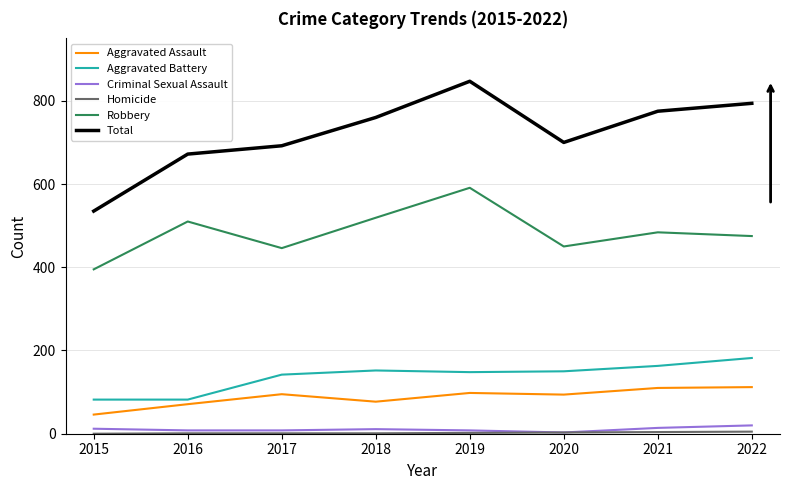

What is the maximum value for Robbery?

591